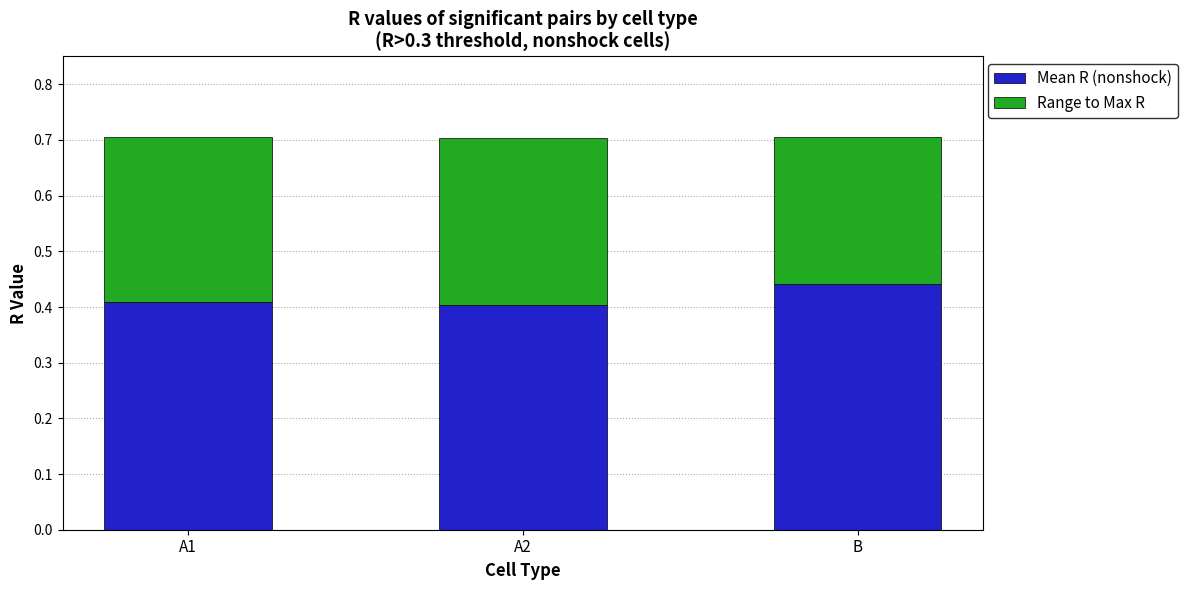

How many Mean R (nonshock) values are between 0 and 1?

3